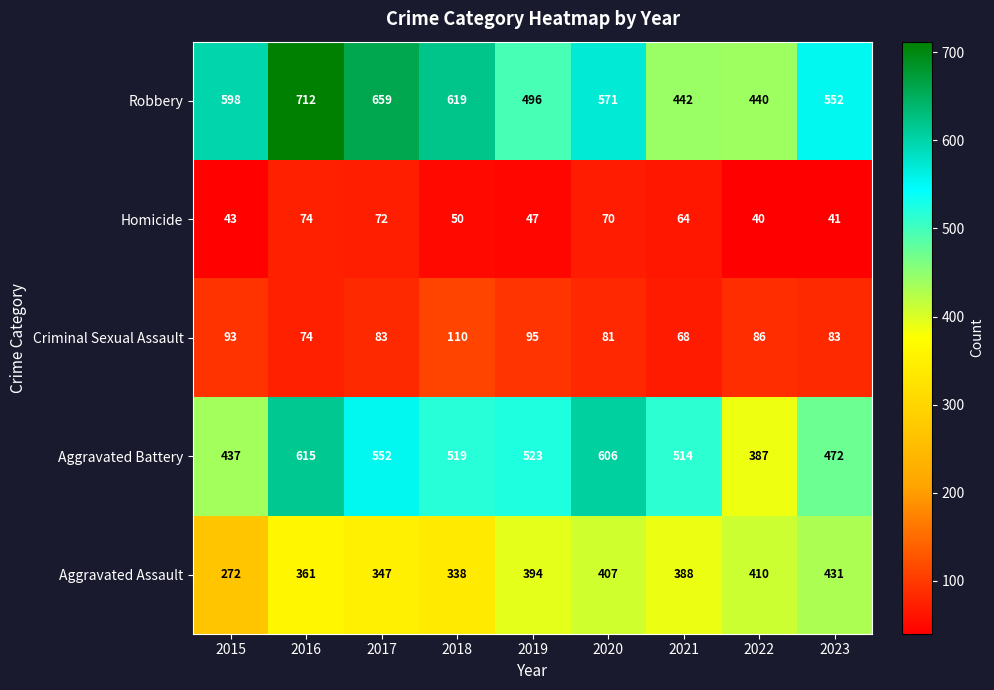

Is it true that Robbery equals 712 at 2016?

True